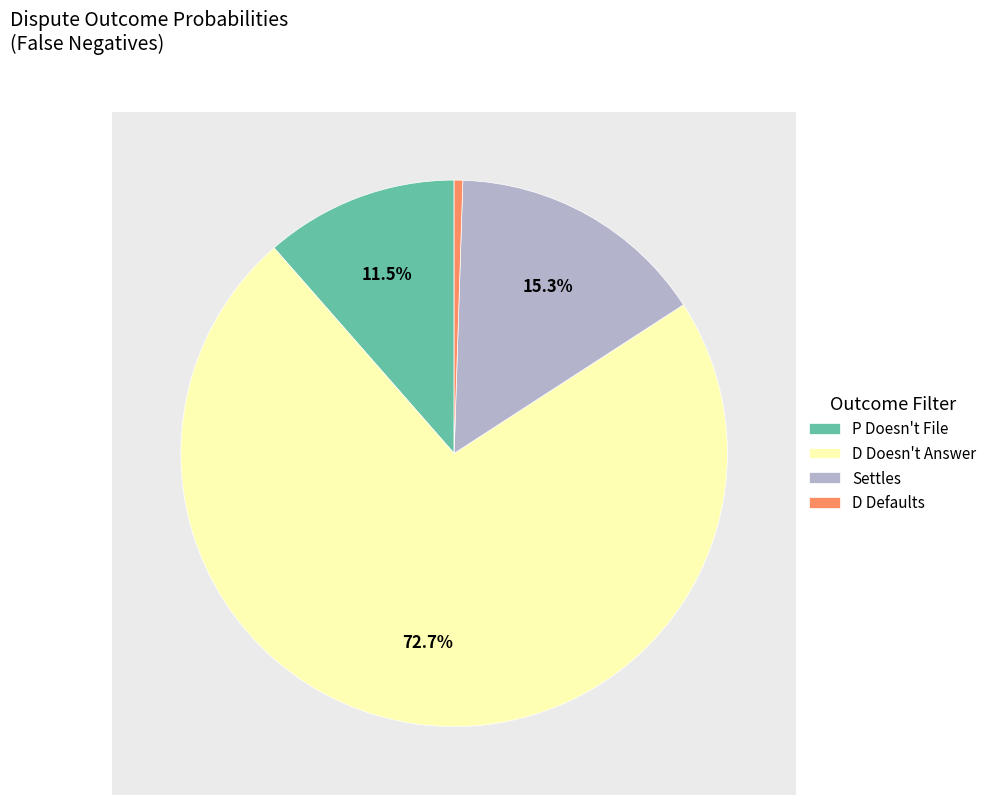

To the nearest percent, what is the difference between the largest and smallest slice percentages?

72%